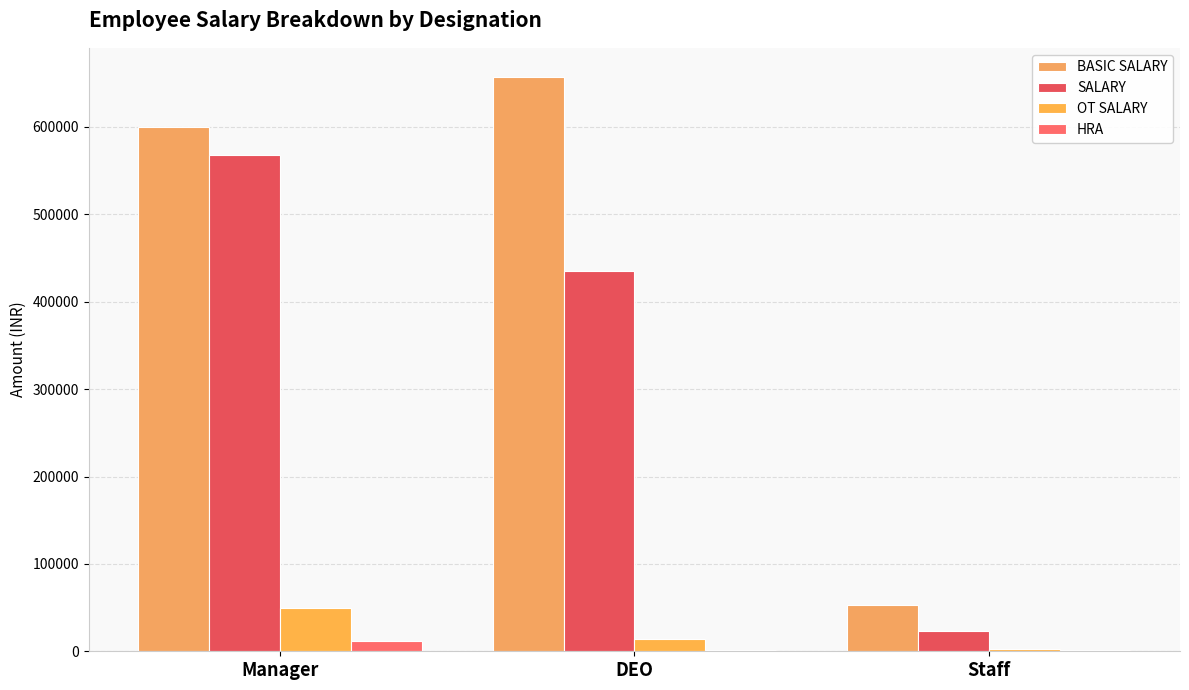

What is the value of the HRA bar at the 2nd from the left?

1200.0